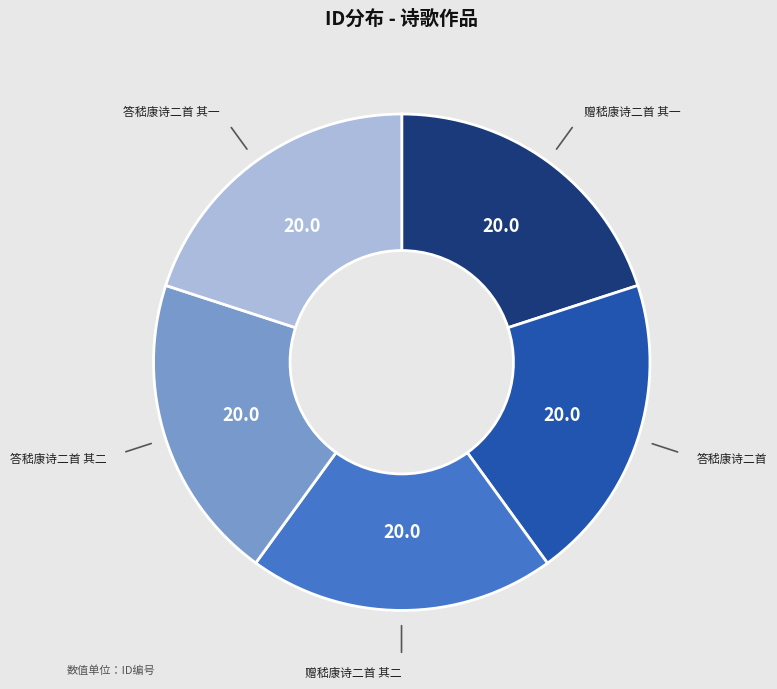

Is there any slice that represents more than half of the pie?

No